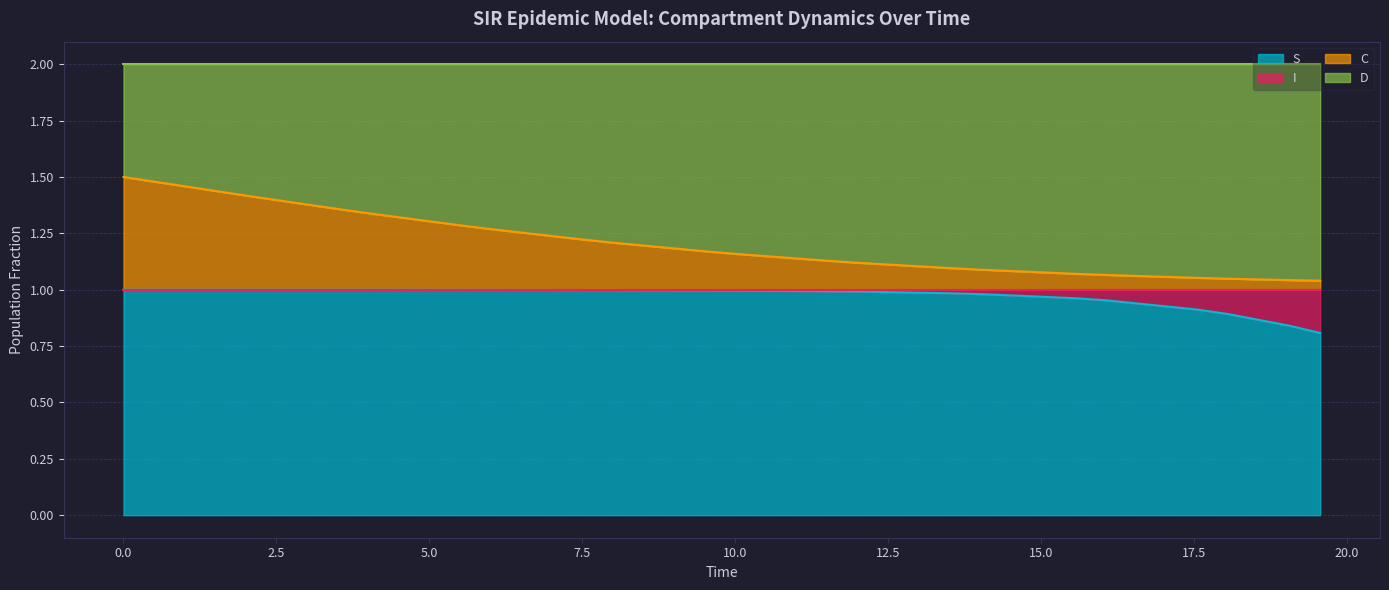

Reading left to right, extract all data points from this chart.

S: 0.0=1.0	2.0066889632107023=1.0	4.013377926421405=1.0	6.020066889632107=1.0	8.02675585284281=1.0	10.033444816053512=1.0	12.040133779264213=1.0	14.046822742474916=1.0	16.05351170568562=1.0	18.06020066889632=0.9	19.565217391304348=0.8	19.06354515050167=0.8	17.558528428093645=0.9	15.551839464882944=1.0	13.545150501672241=1.0	11.538461538461538=1.0	9.531772575250836=1.0	7.525083612040134=1.0	5.518394648829432=1.0	3.511705685618729=1.0
I: 0.0=0.0	2.0066889632107023=0.0	4.013377926421405=0.0	6.020066889632107=0.0	8.02675585284281=0.0	10.033444816053512=0.0	12.040133779264213=0.0	14.046822742474916=0.0	16.05351170568562=0.0	18.06020066889632=0.1	19.565217391304348=0.2	19.06354515050167=0.2	17.558528428093645=0.1	15.551839464882944=0.0	13.545150501672241=0.0	11.538461538461538=0.0	9.531772575250836=0.0	7.525083612040134=0.0	5.518394648829432=0.0	3.511705685618729=0.0
C: 0.0=0.5	2.0066889632107023=0.4	4.013377926421405=0.3	6.020066889632107=0.3	8.02675585284281=0.2	10.033444816053512=0.2	12.040133779264213=0.1	14.046822742474916=0.1	16.05351170568562=0.1	18.06020066889632=0.0	19.565217391304348=0.0	19.06354515050167=0.0	17.558528428093645=0.1	15.551839464882944=0.1	13.545150501672241=0.1	11.538461538461538=0.1	9.531772575250836=0.2	7.525083612040134=0.2	5.518394648829432=0.3	3.511705685618729=0.4
D: 0.0=0.5	2.0066889632107023=0.6	4.013377926421405=0.7	6.020066889632107=0.7	8.02675585284281=0.8	10.033444816053512=0.8	12.040133779264213=0.9	14.046822742474916=0.9	16.05351170568562=0.9	18.06020066889632=1.0	19.565217391304348=1.0	19.06354515050167=1.0	17.558528428093645=0.9	15.551839464882944=0.9	13.545150501672241=0.9	11.538461538461538=0.9	9.531772575250836=0.8	7.525083612040134=0.8	5.518394648829432=0.7	3.511705685618729=0.6